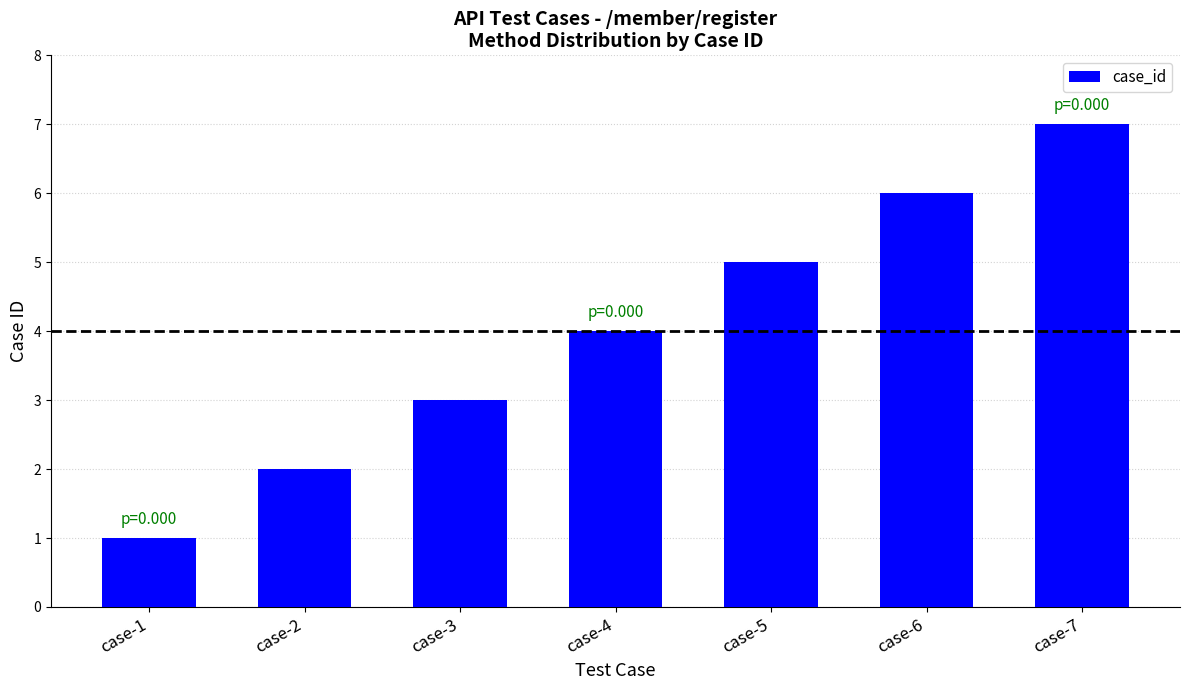

How many bars are there in total?

7